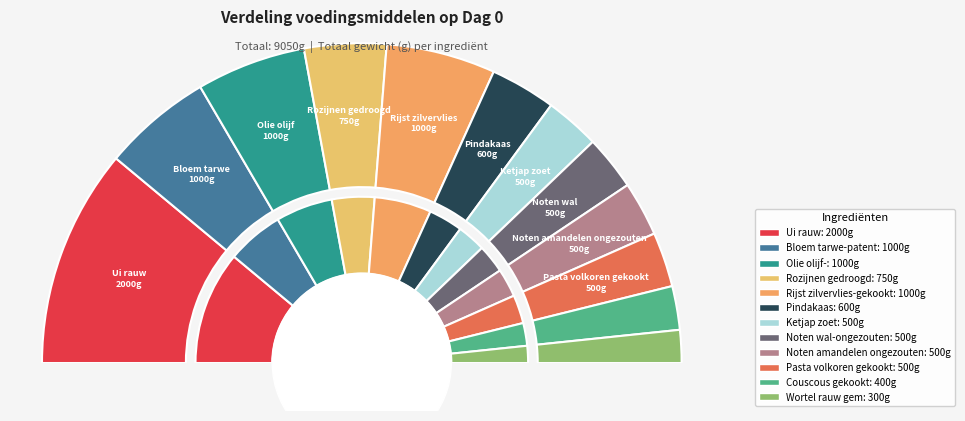

To the nearest percent, what portion does Rijst zilvervlies-gekookt represent?

11%